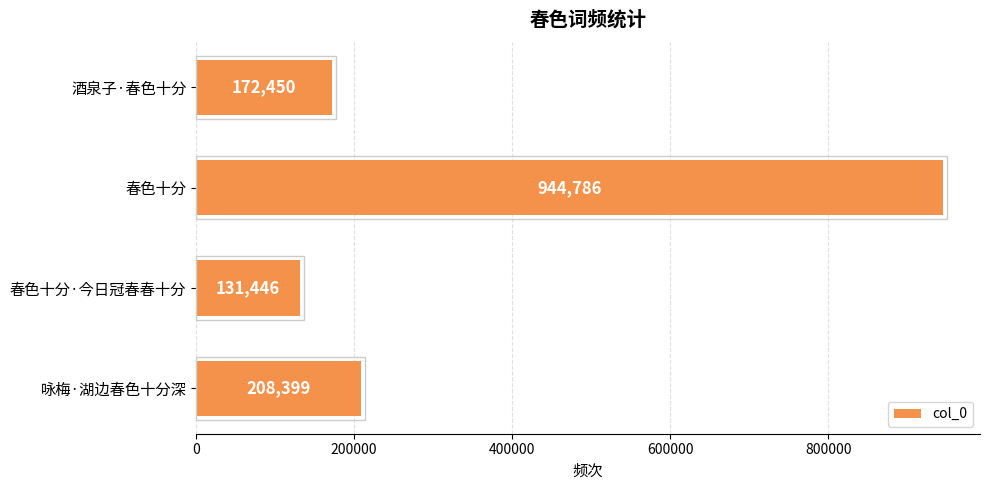

What is the minimum value shown in the chart?

131446